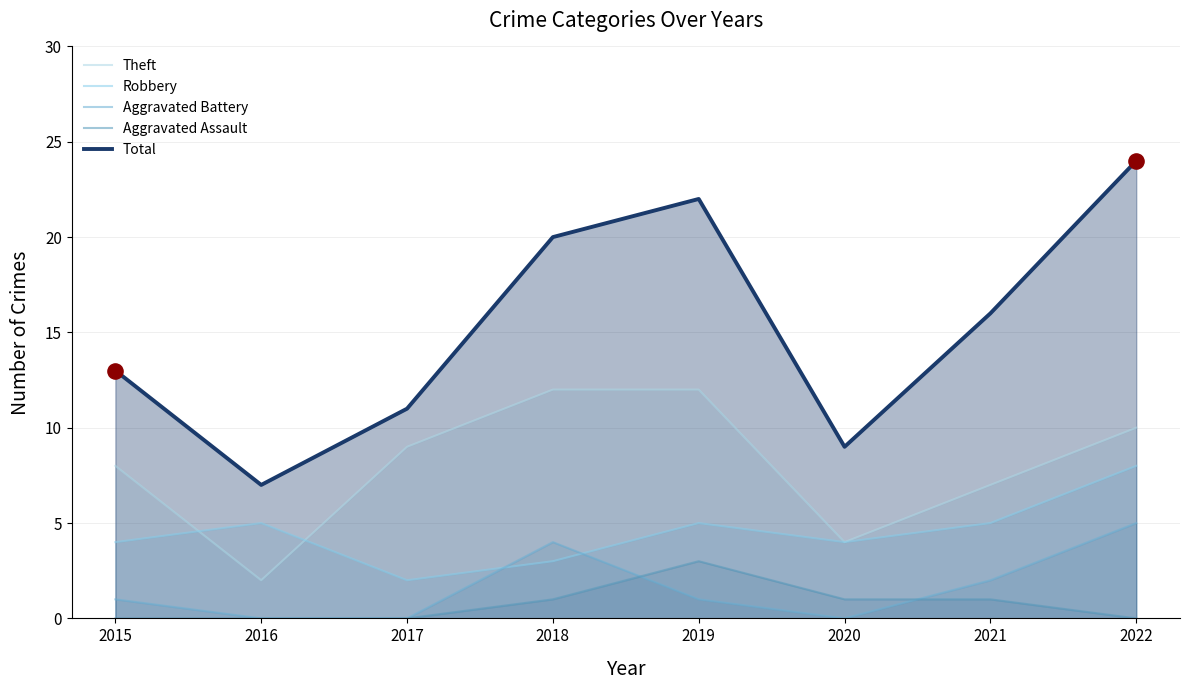

Which series has the largest total across all categories?

Total